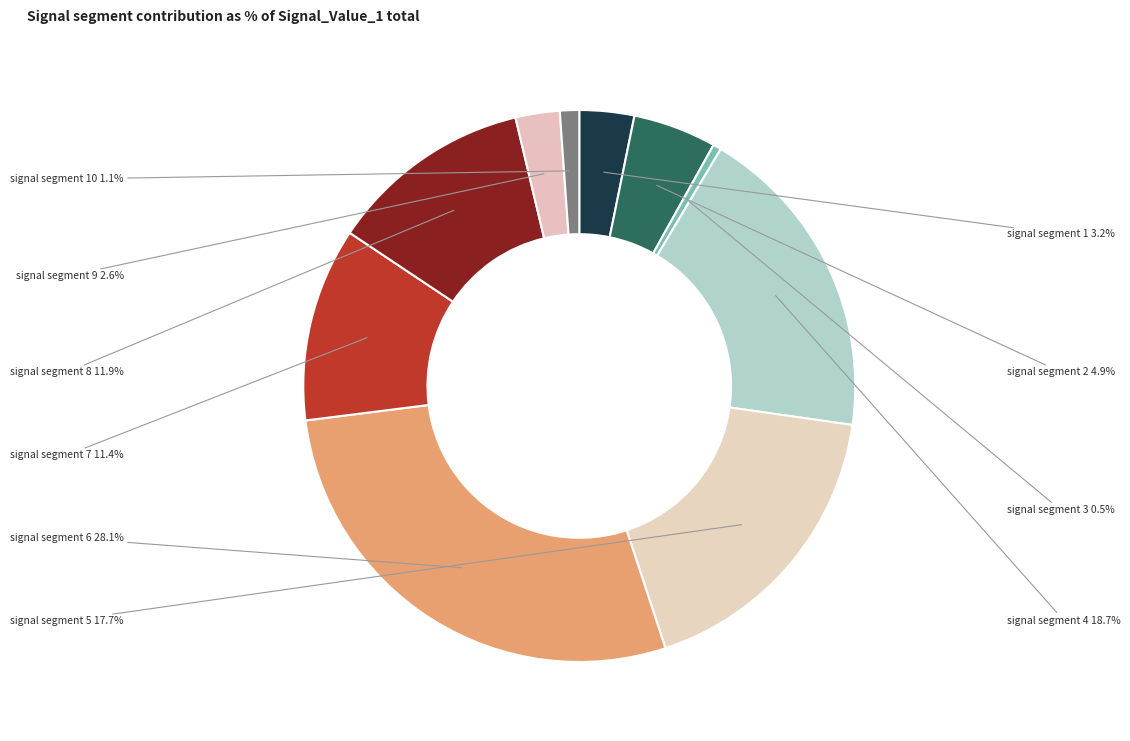

Rank the categories by value from highest to lowest.

signal segment 6, signal segment 4, signal segment 5, signal segment 8, signal segment 7, signal segment 2, signal segment 1, signal segment 9, signal segment 10, signal segment 3